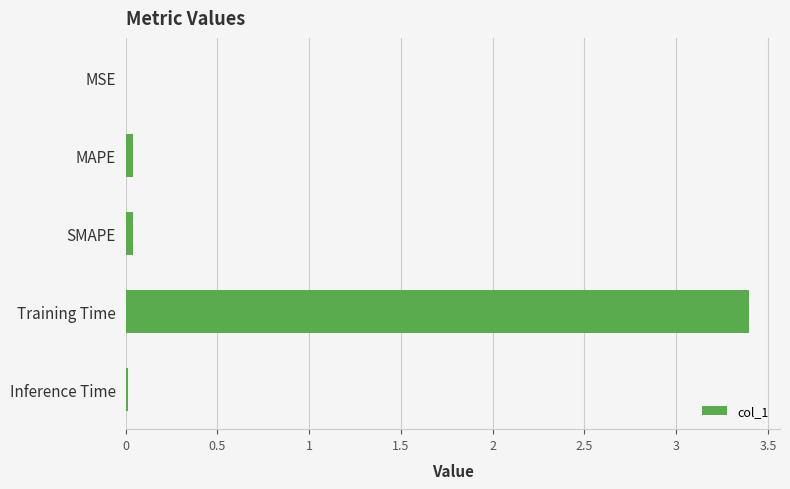

The value at Training Time is 3.4. True or false?

True